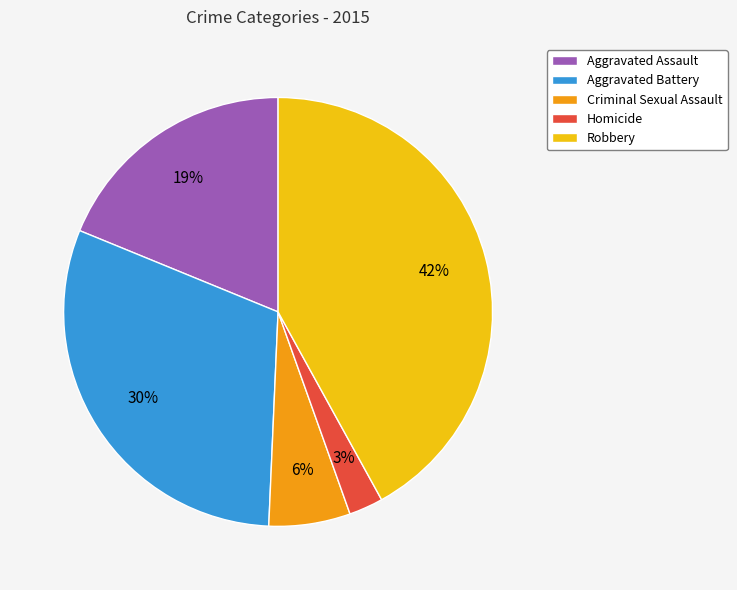

Which slice is the smallest?

Homicide